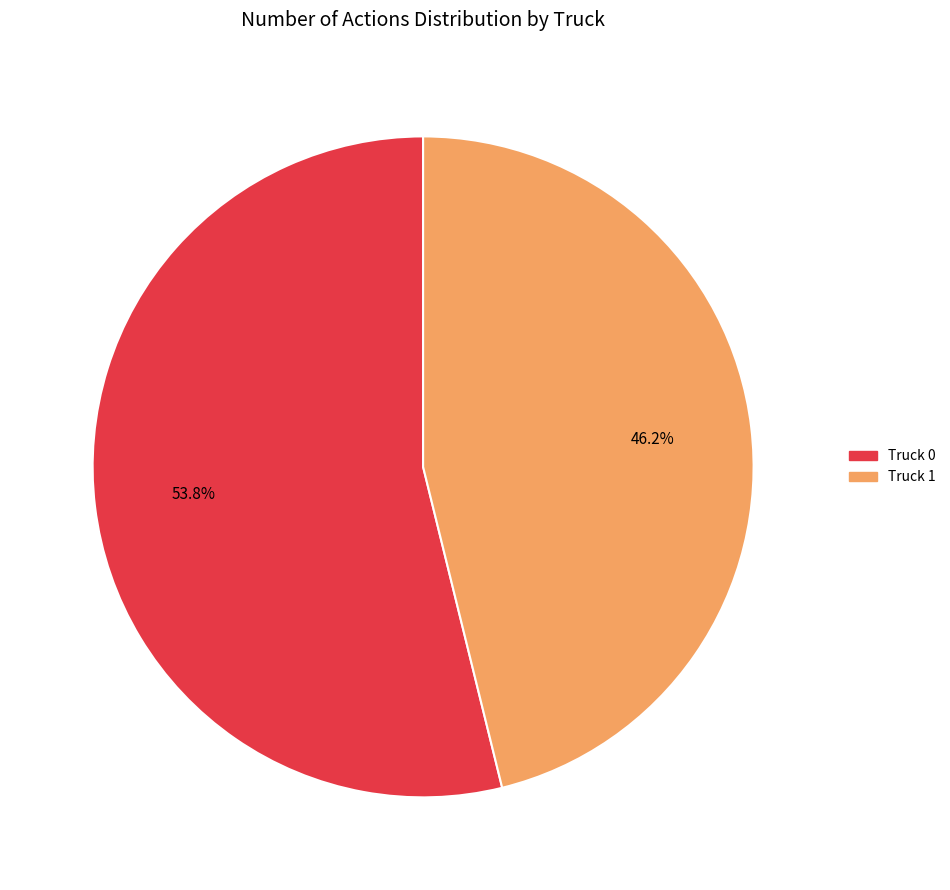

Which slice is the smallest?

Truck 1